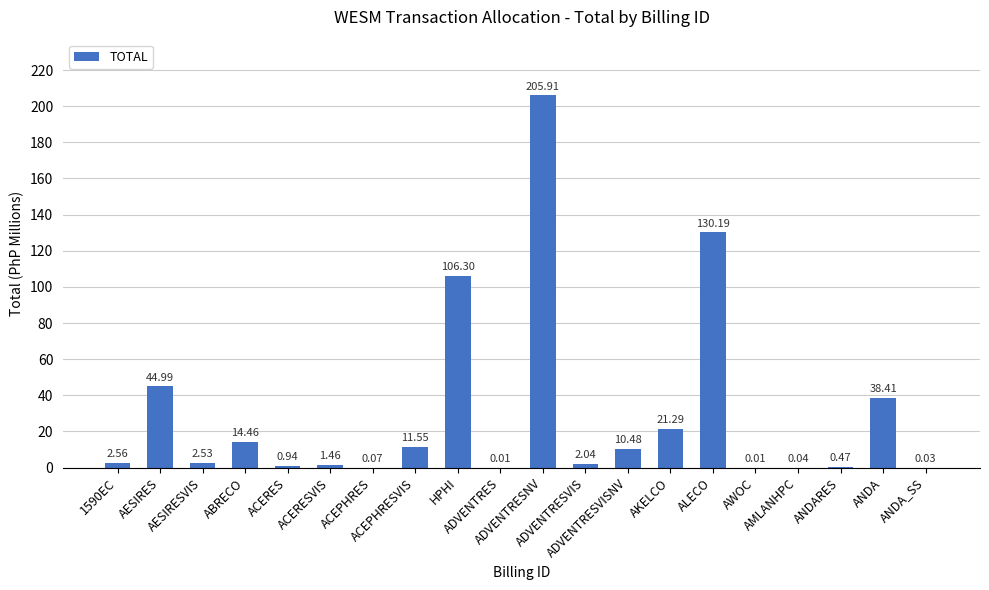

Count the number of categories in the chart.

20